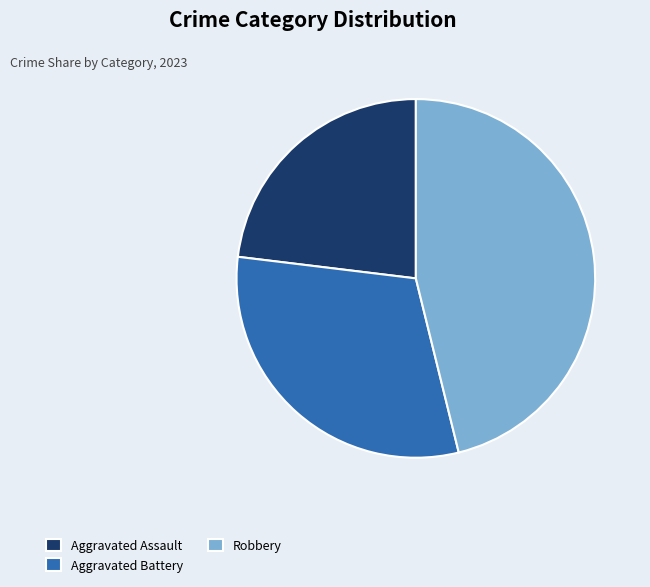

Which slice is the largest?

Robbery